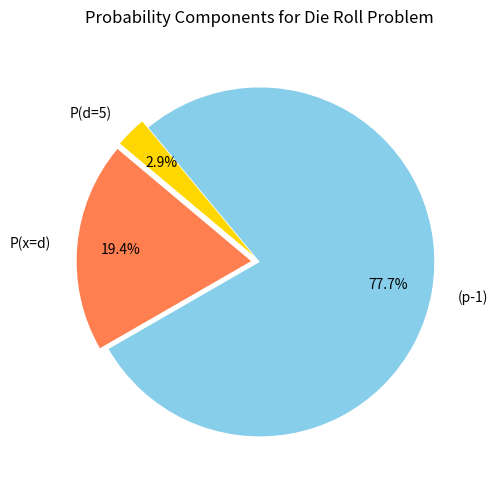

Which category has the biggest portion of the pie?

(p-1)